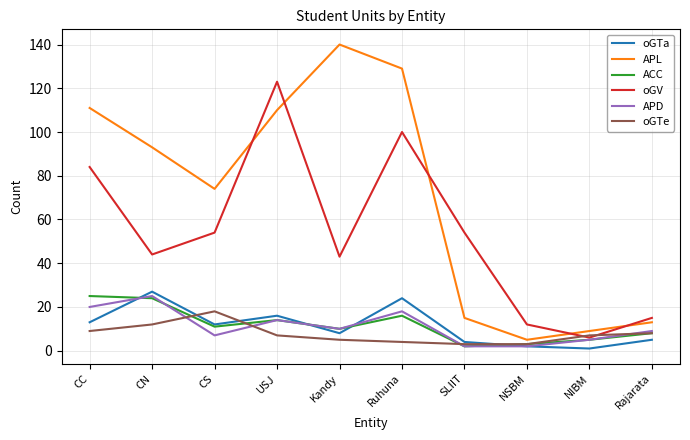

True or false: ACC and APL cross at least once.

False